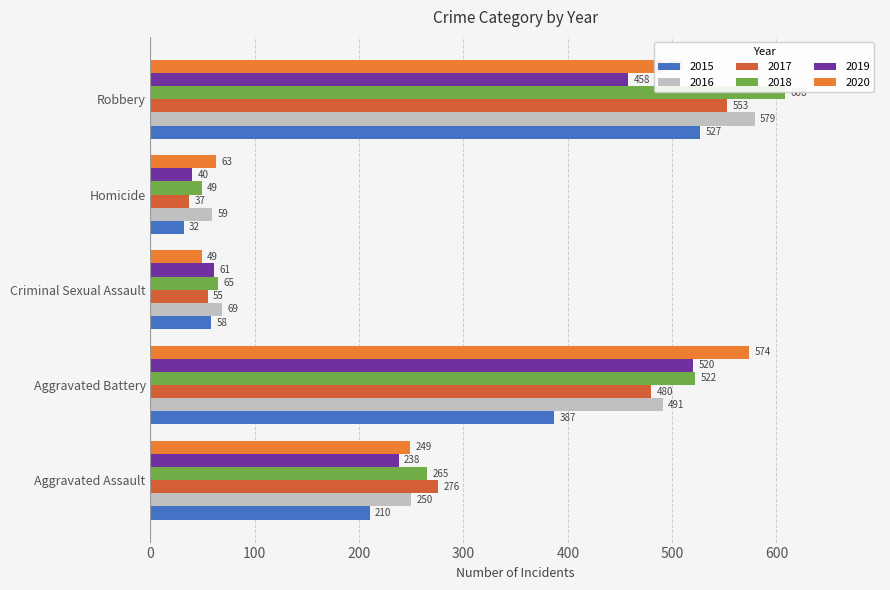

Count the number of data series in this chart.

6